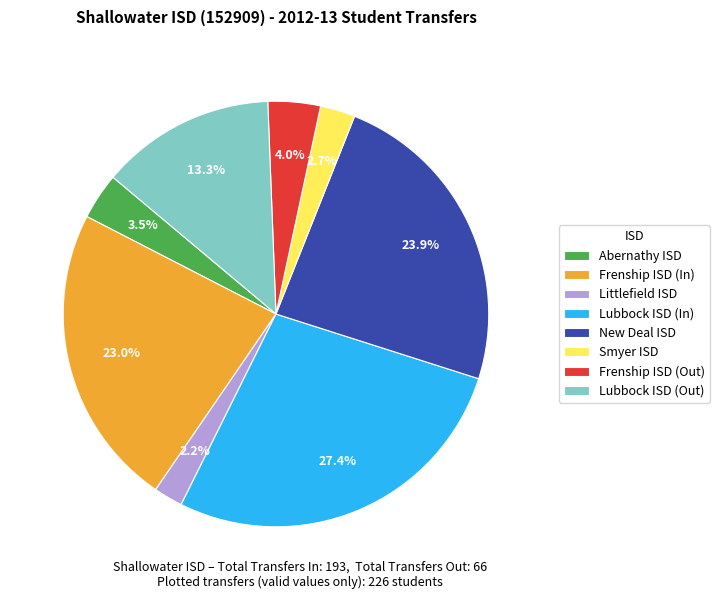

How much of the chart is everything except Smyer ISD?

97.3%